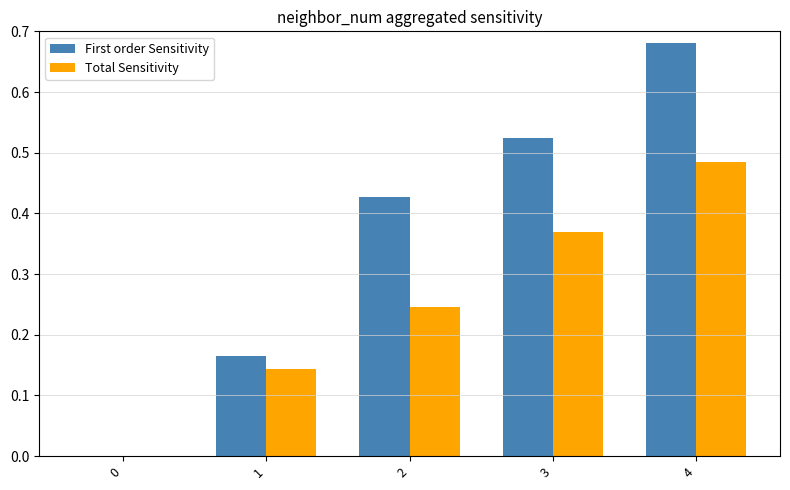

The First order Sensitivity series shows 0.8 at 2. True or false?

False